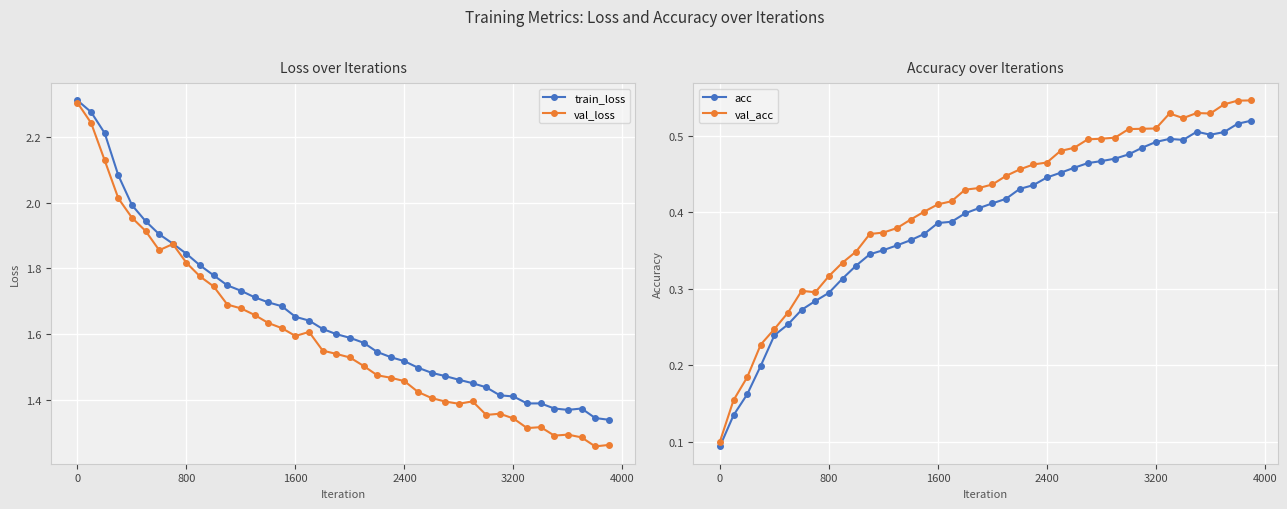

The train_loss series shows 3.0 at 0. True or false?

False